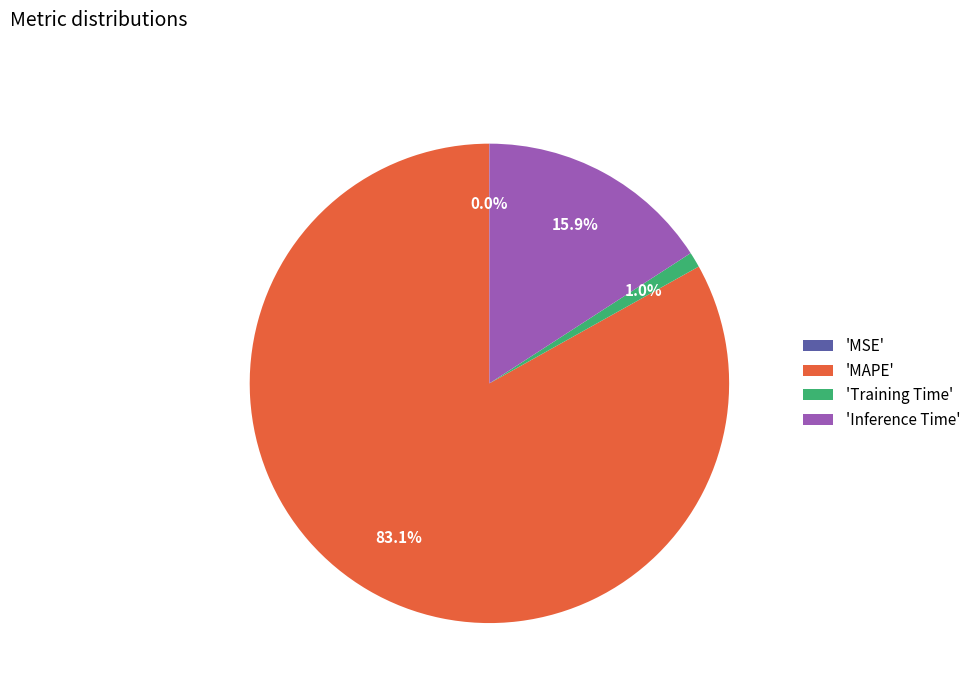

Which has a higher value, 'Inference Time' or 'MAPE'?

'MAPE'